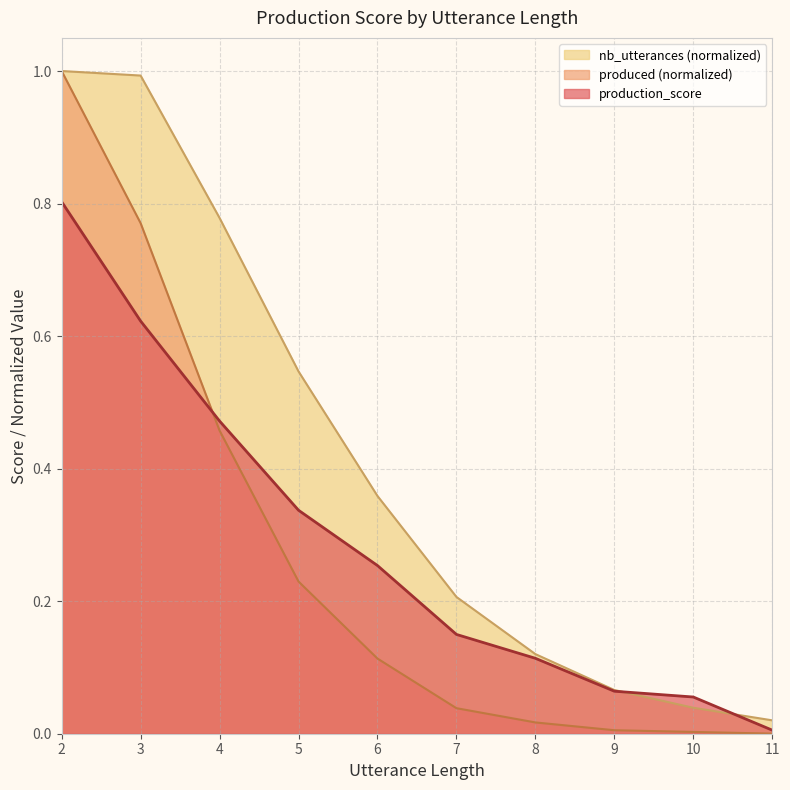

The nb_utterances series shows 0.1 at 9. True or false?

True